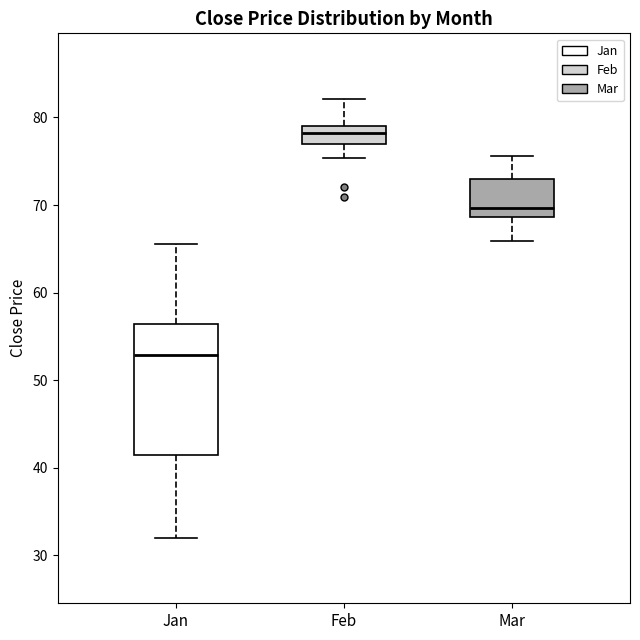

Which box is the tallest, from its lower edge to its upper edge?

Jan